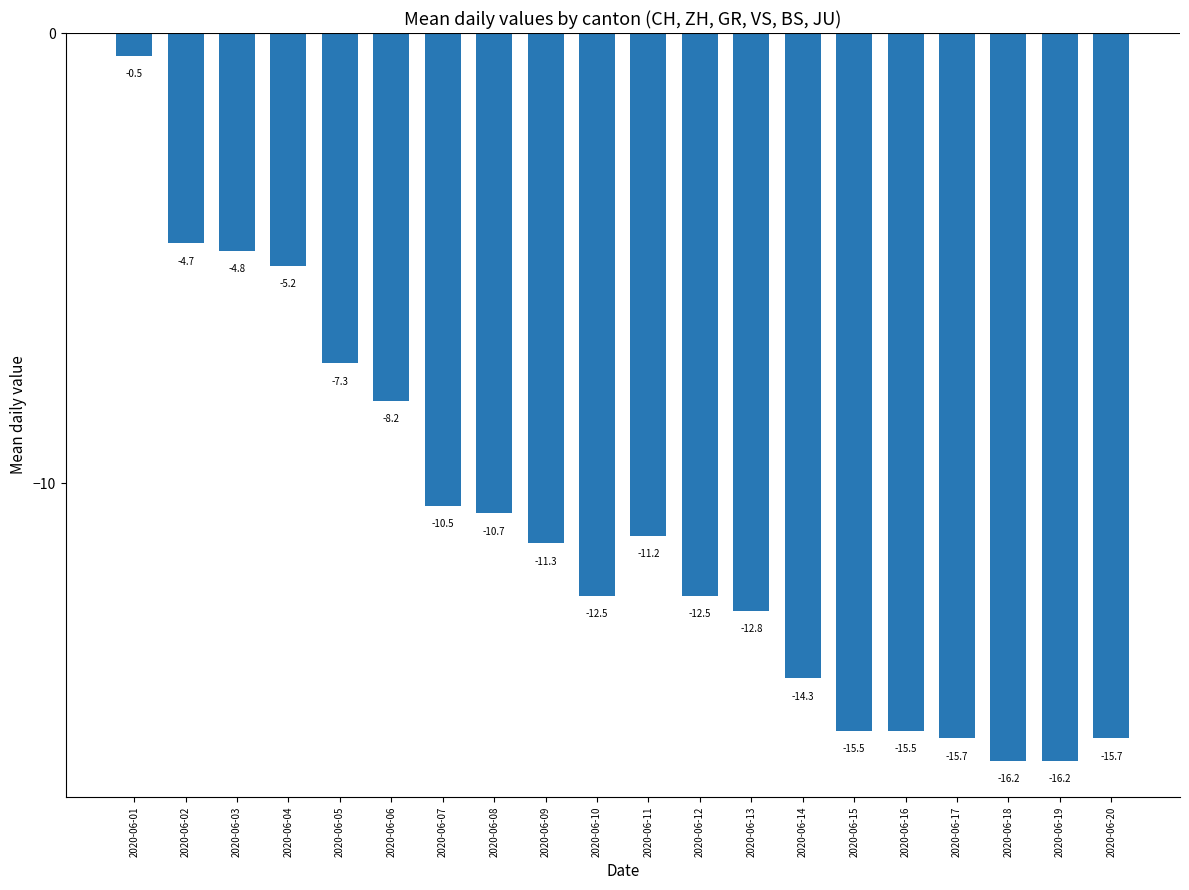

Does the chart contain stacked bars?

No